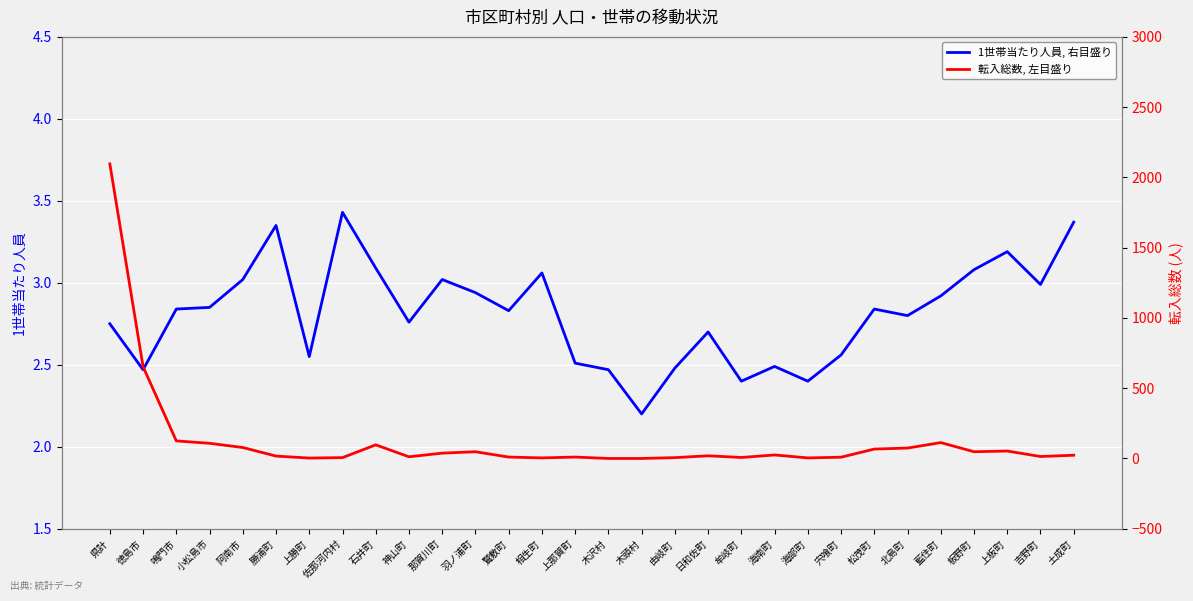

At which category is the sum across all series the highest?

県計